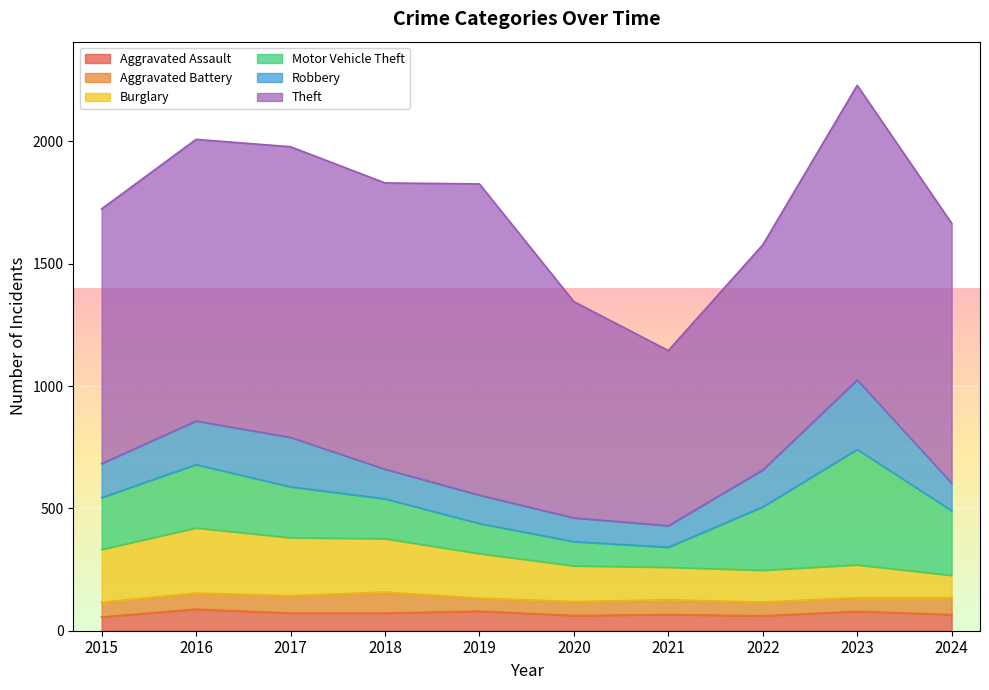

Which series has the largest total across all categories?

Theft